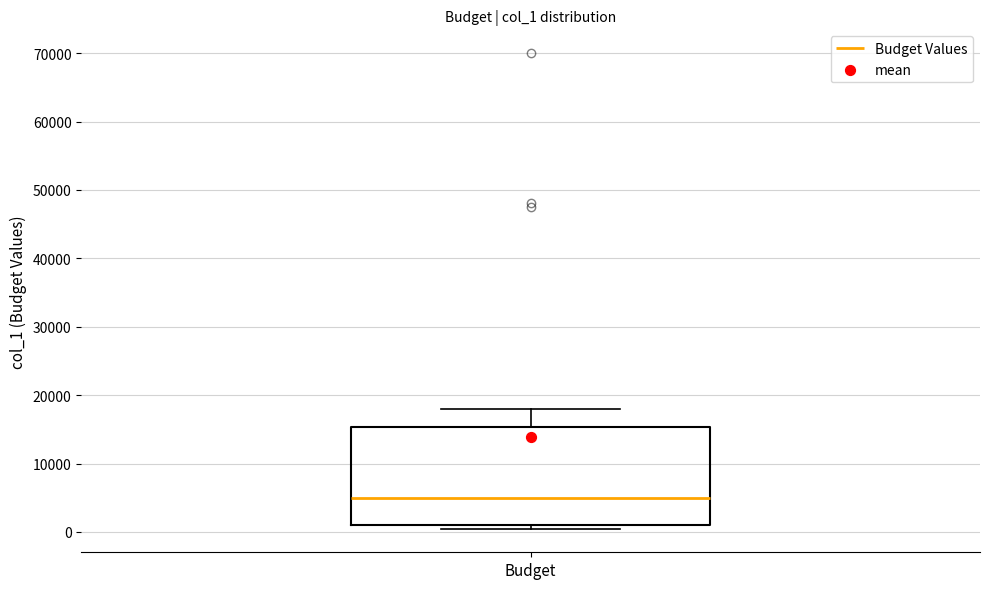

Where is the upper edge of the box for Budget on the y-axis? The values are not printed on the chart, so give them approximately, as read against the axis.

15000